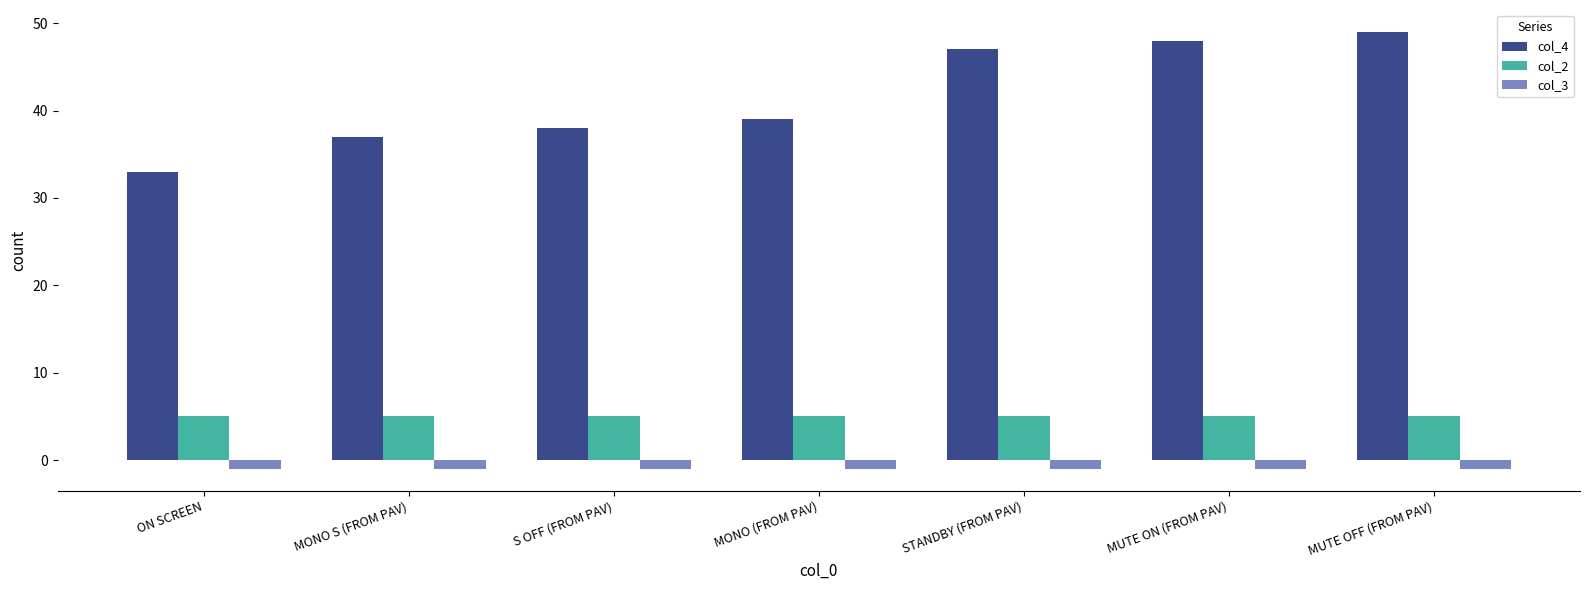

At which category does the chart reach its peak across all series?

MUTE OFF (FROM PAV)